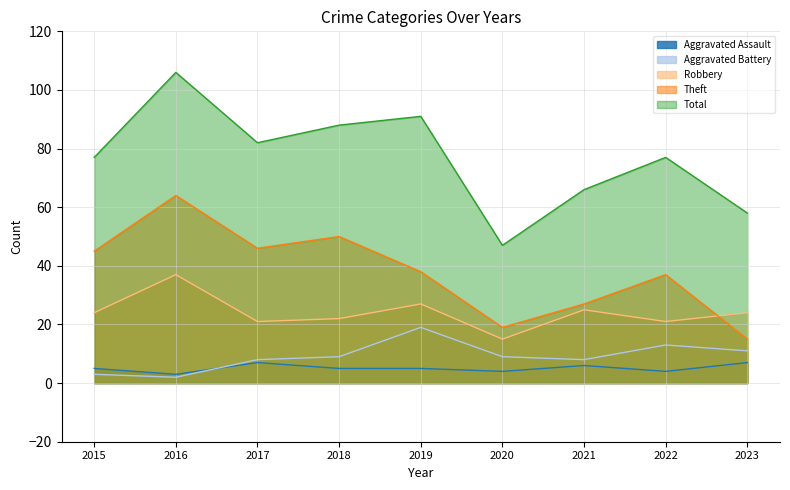

The Aggravated Battery series shows 3 at 2016. True or false?

False